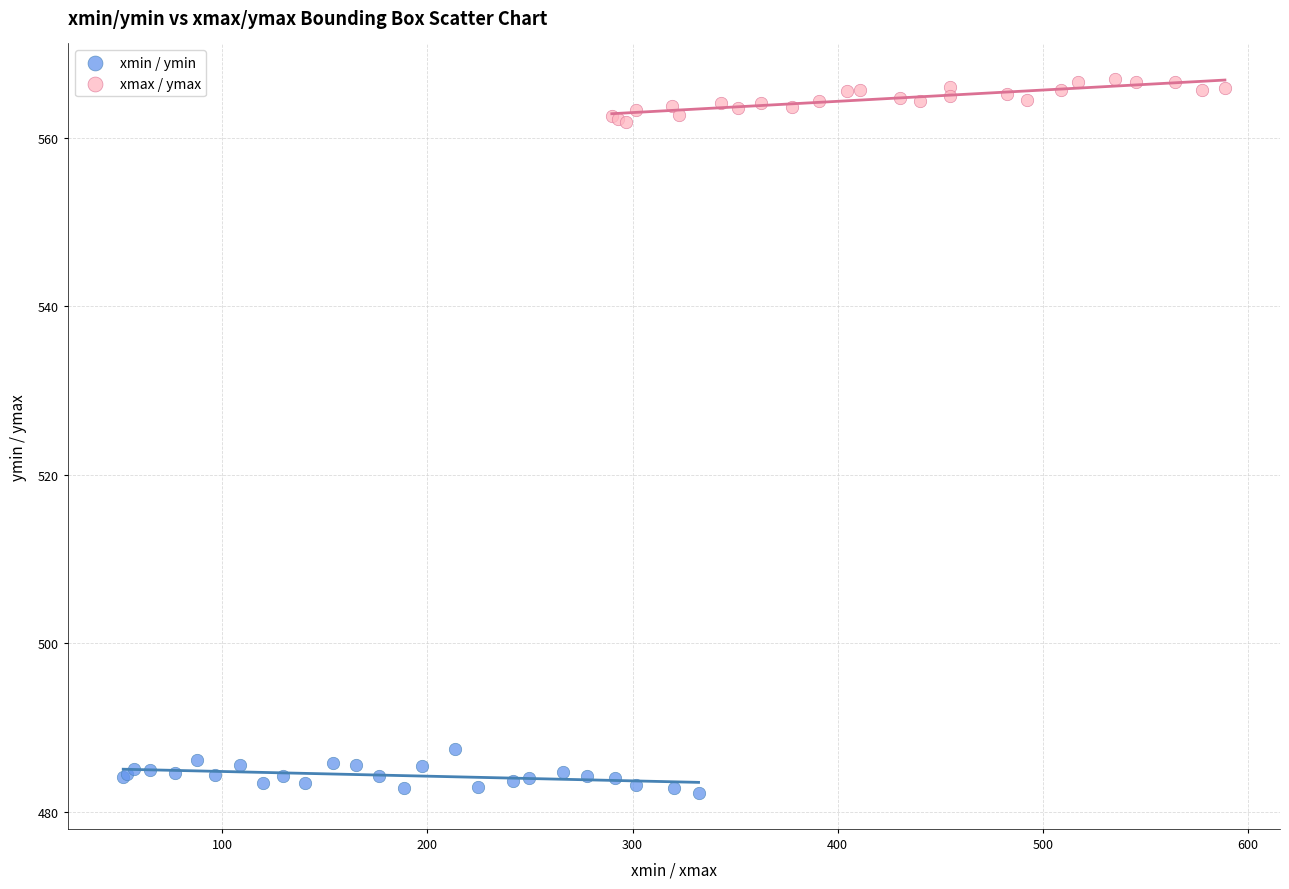

Which series contains the highest Y value?

xmax / ymax